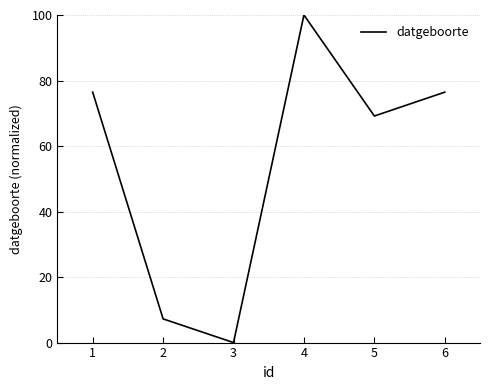

How many values exceed 76?

3